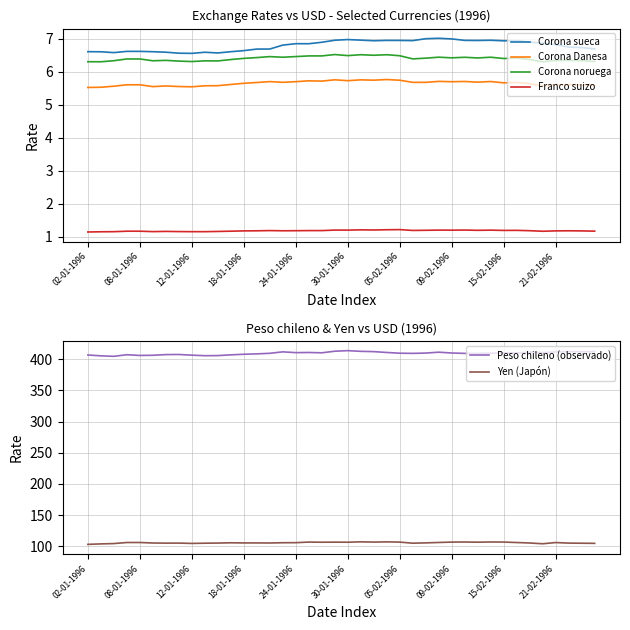

At how many categories does at least one series exceed 122?

40